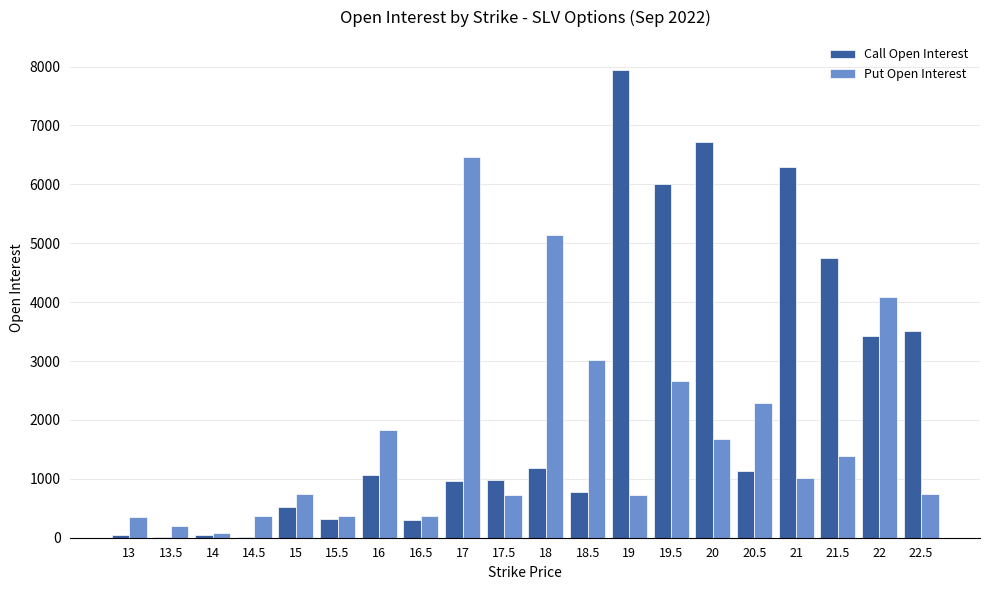

What are all the series names shown in the legend?

Call Open Interest, Put Open Interest